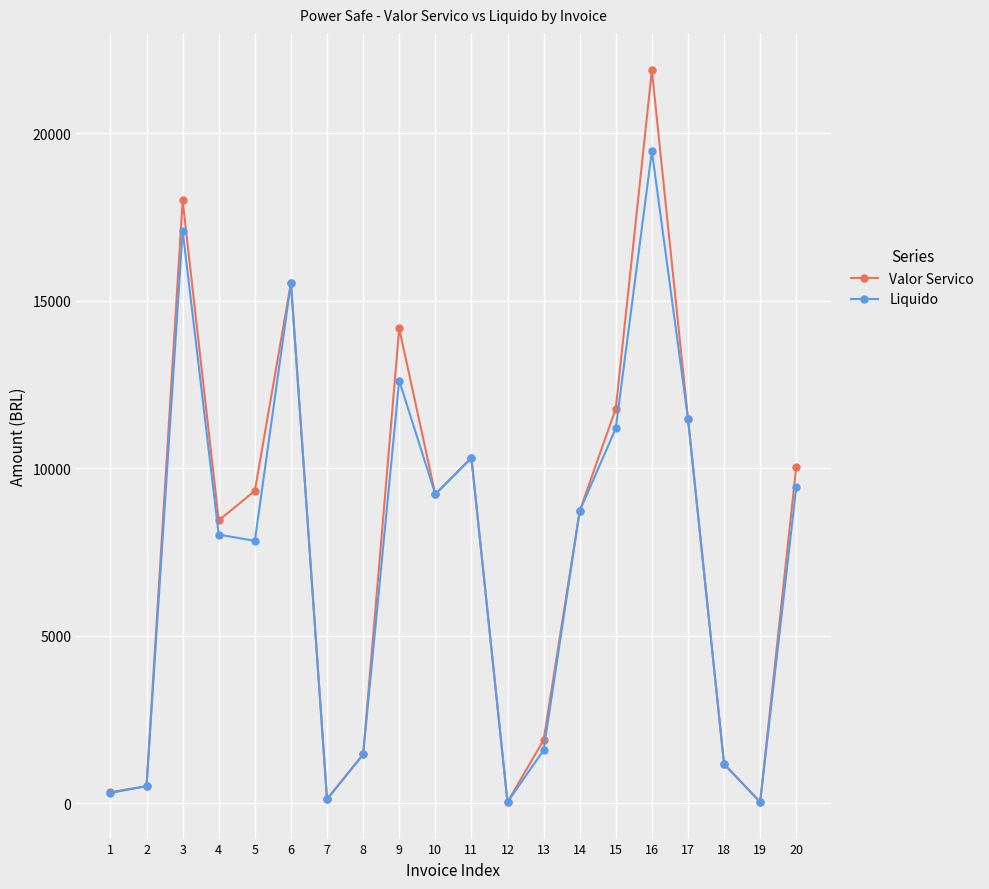

Is the value of Liquido at 19 greater than the value of Valor Servico at 5?

No